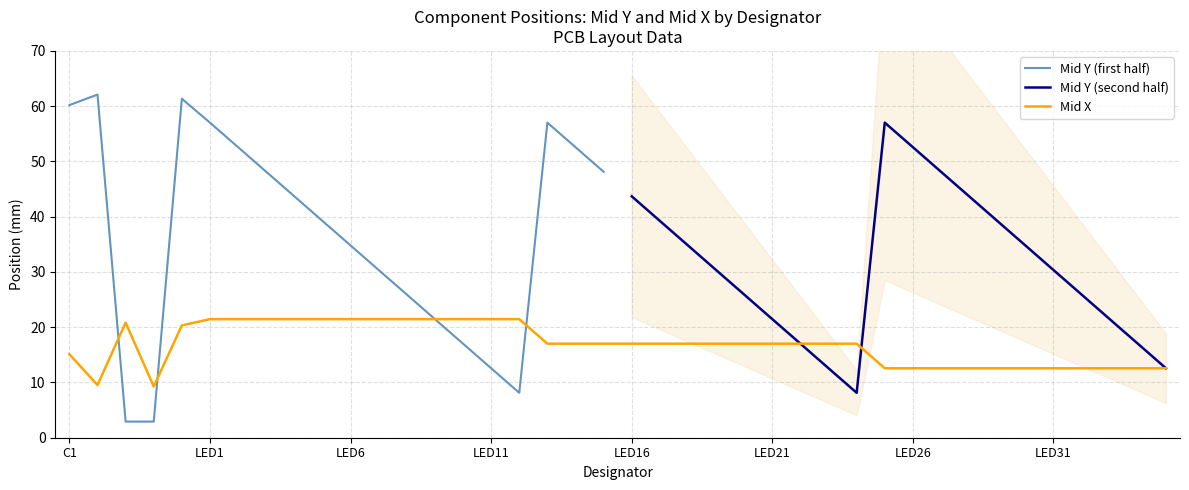

What is the smallest value displayed?

9.3